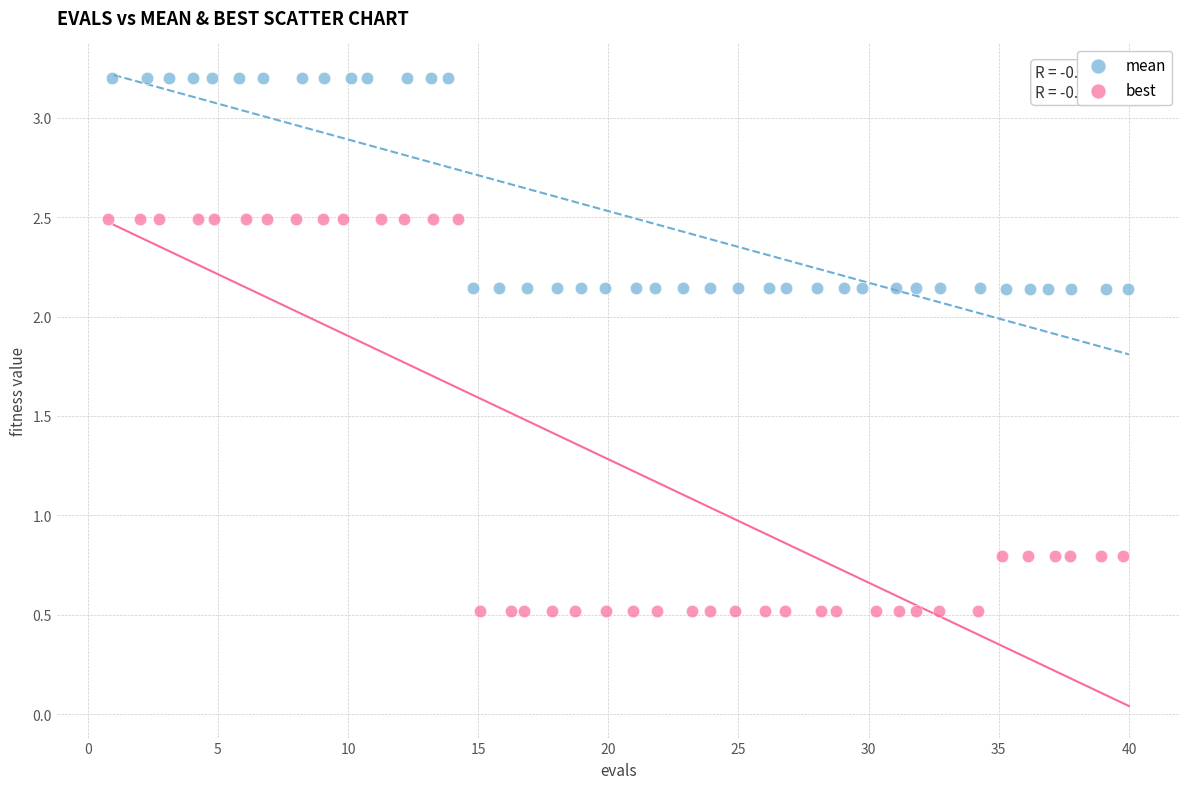

Which series has the largest Y range (max minus min)?

best